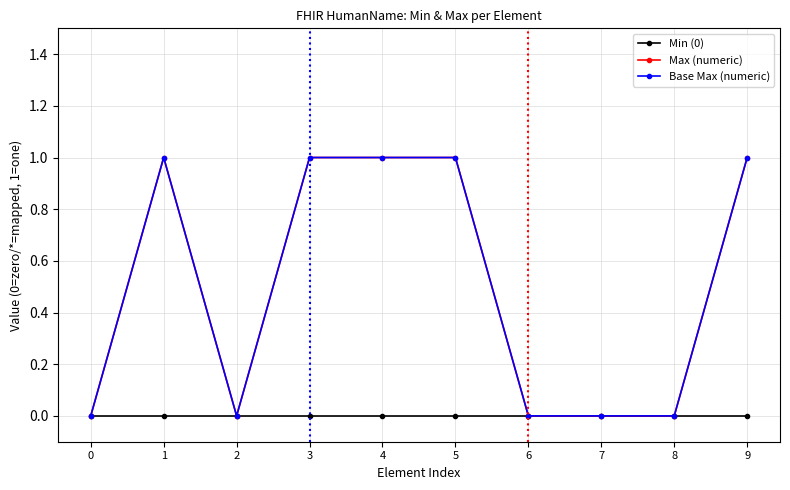

True or false: Base Max (numeric) and Min (0) cross at least once.

False